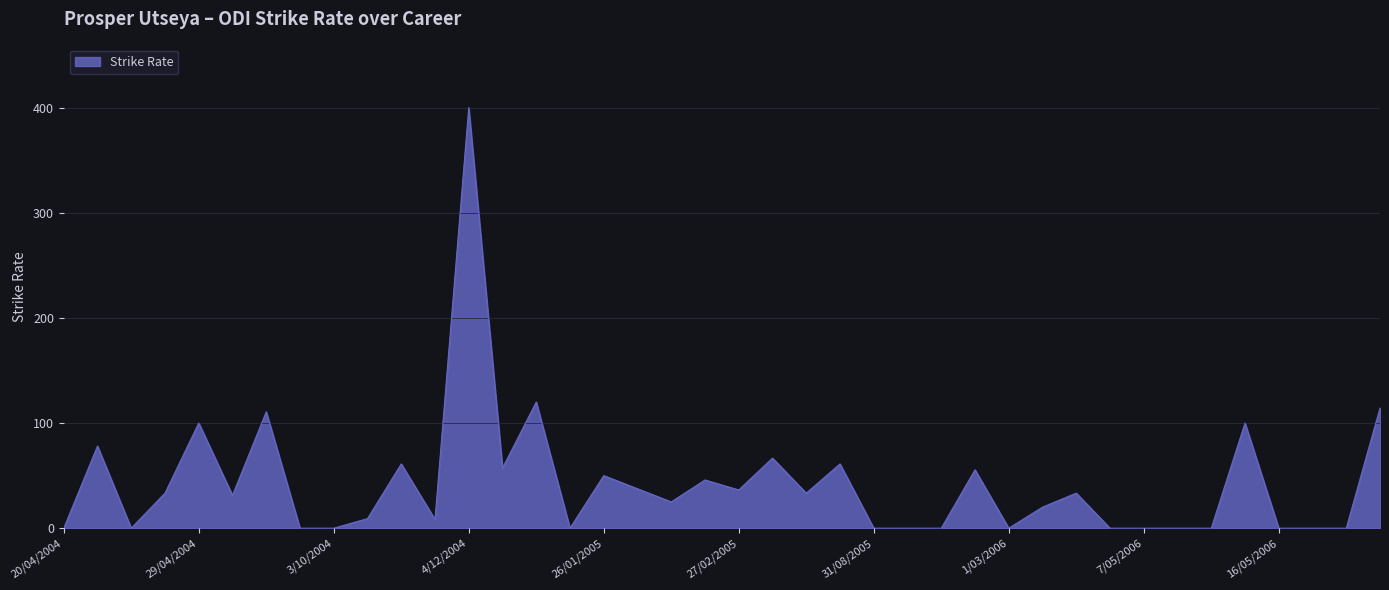

What is the difference between the maximum and minimum values?

400.0